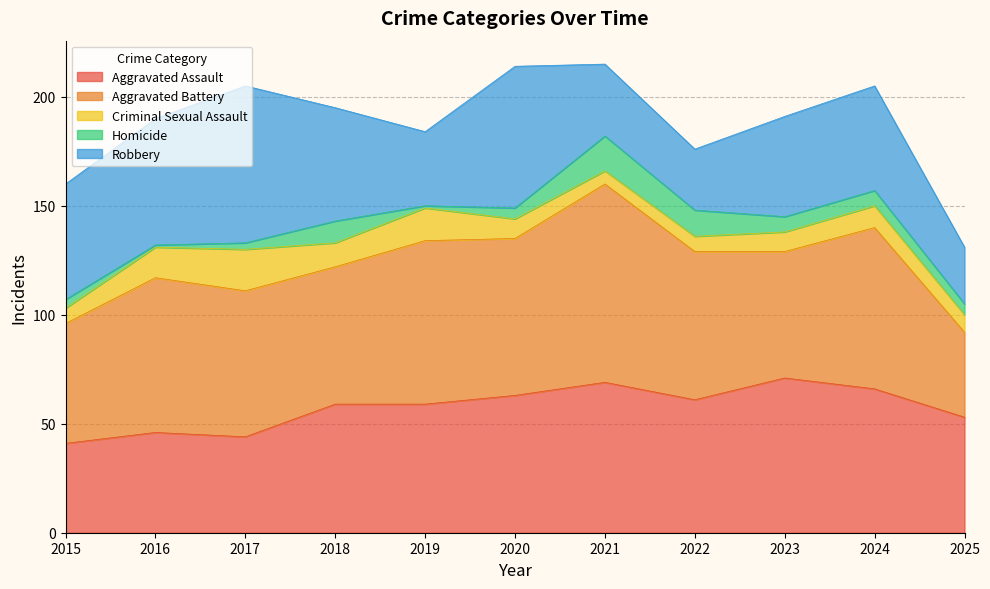

What is the smallest value displayed?

1